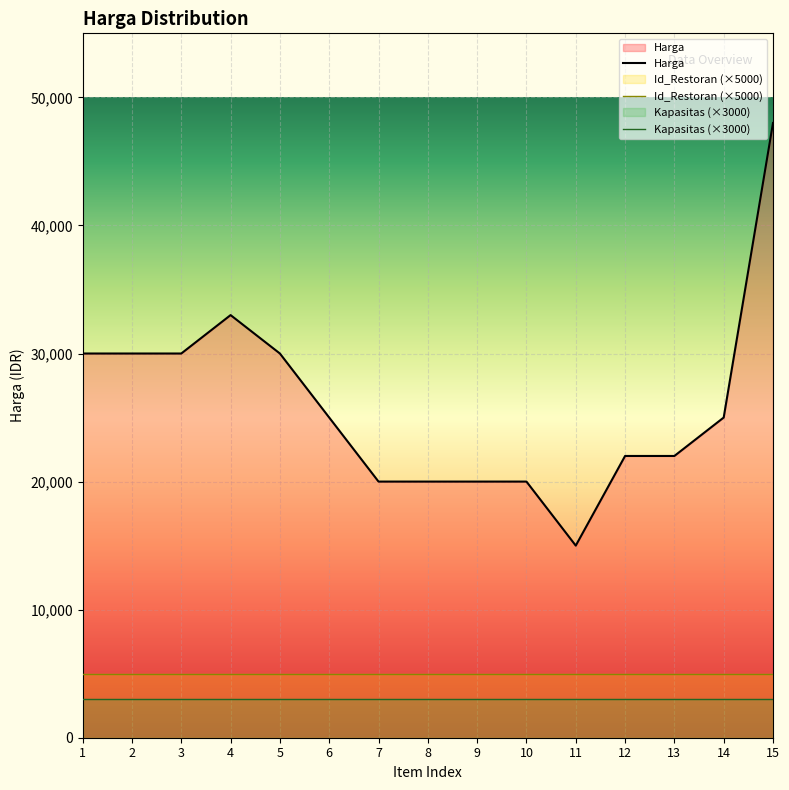

What is the spread (max minus min) of values at 15?

45000